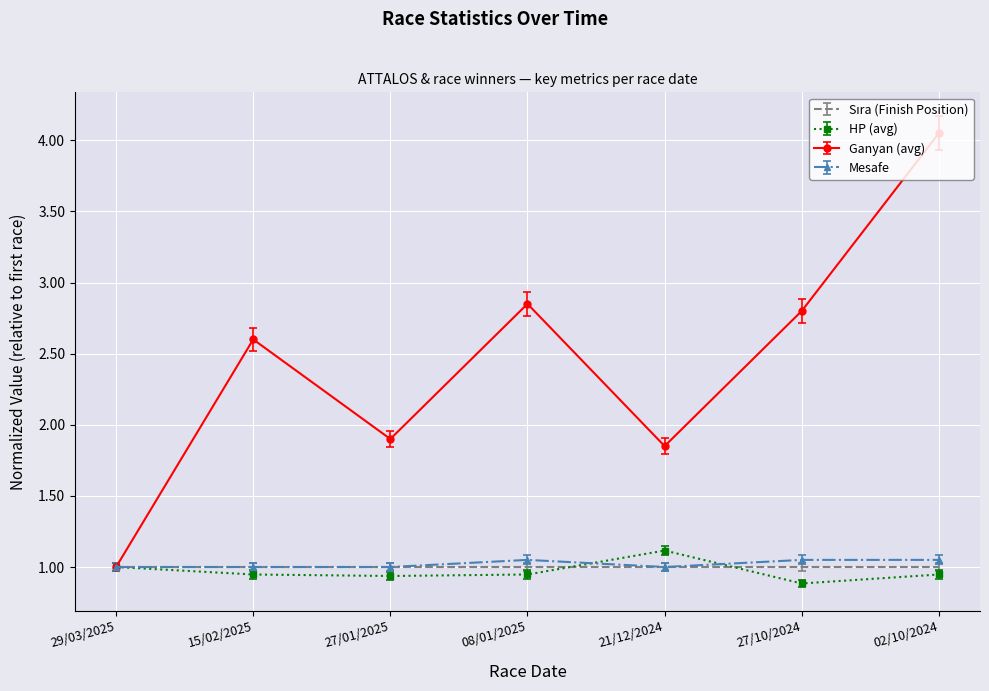

What position from the left is 15/02/2025?

2